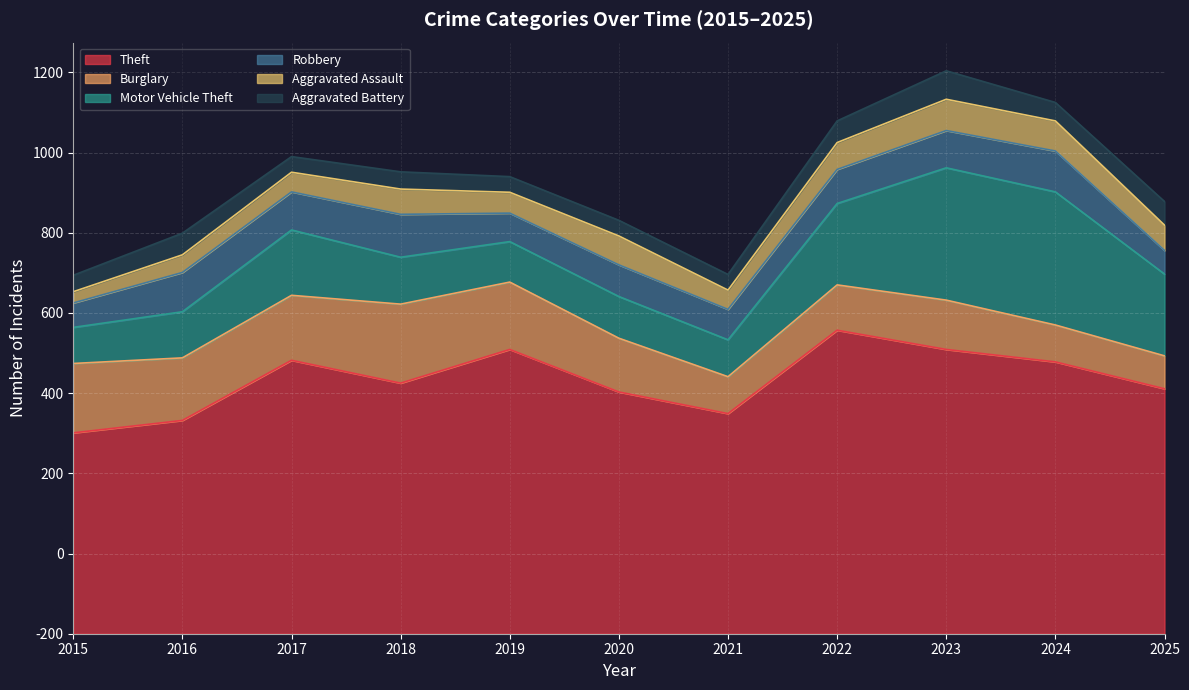

How many lines are shown in the chart?

6